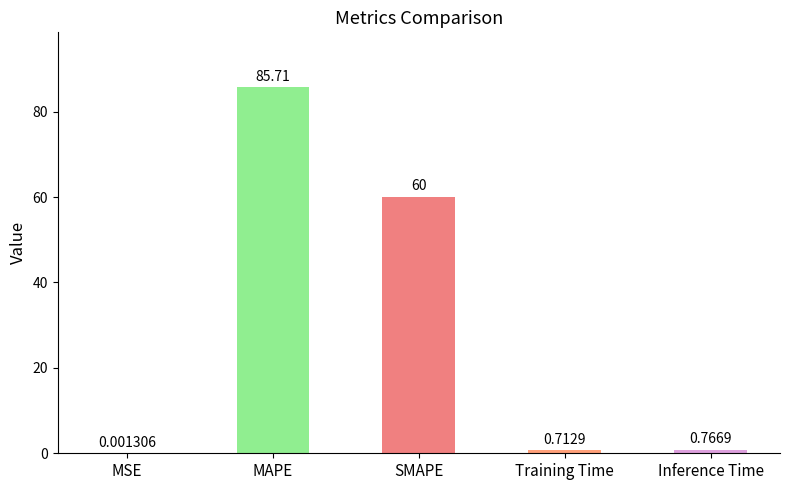

Are the bars horizontal?

No